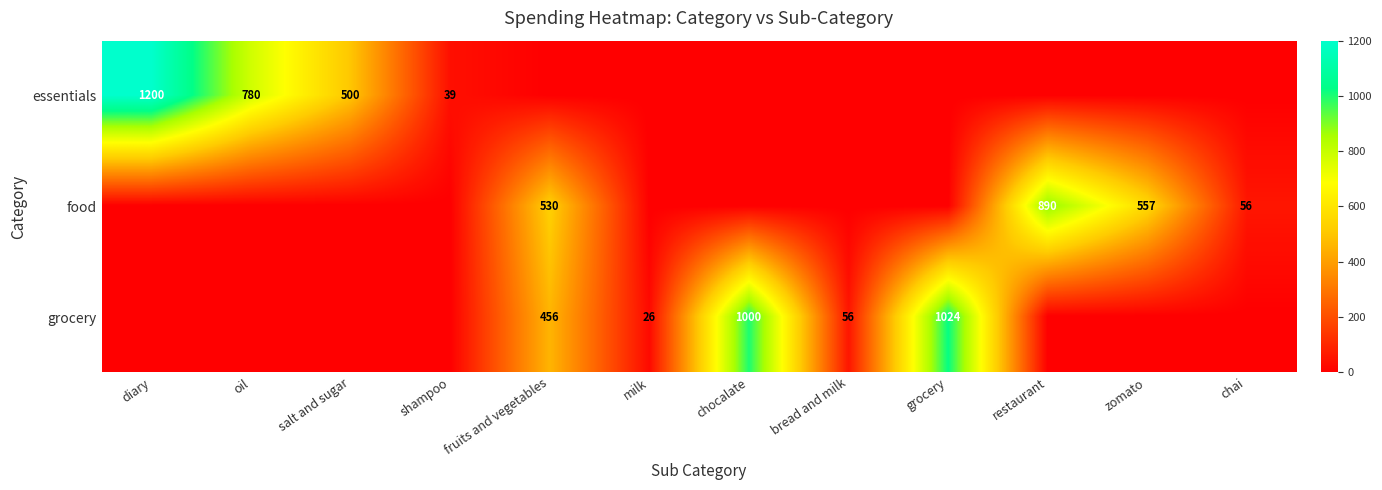

What is the difference between the essentials values at shampoo and oil?

741